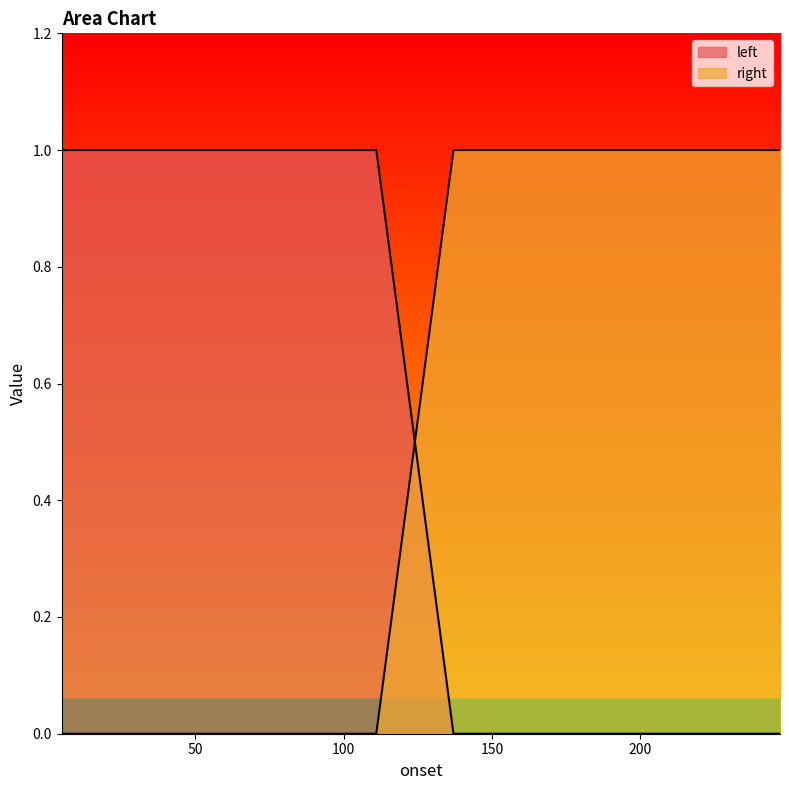

Reading left to right, list all the values displayed in this chart.

left: 5.00723=1	31.00601=1	57.00492=1	83.00466=1	111.00473=1	137.00502=0	163.00568=0	191.00585=0	217.00792=0	247.00707=0
right: 5.00723=0	31.00601=0	57.00492=0	83.00466=0	111.00473=0	137.00502=1	163.00568=1	191.00585=1	217.00792=1	247.00707=1